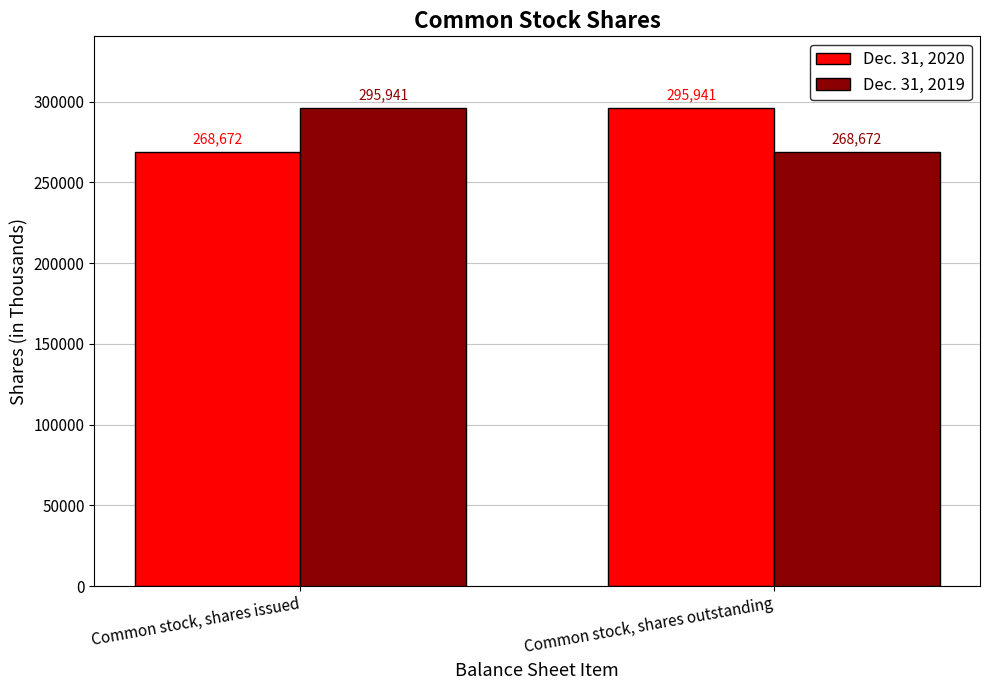

What is the approximate value of Dec. 31, 2020 at Common stock, shares issued, to the nearest 100?

268700